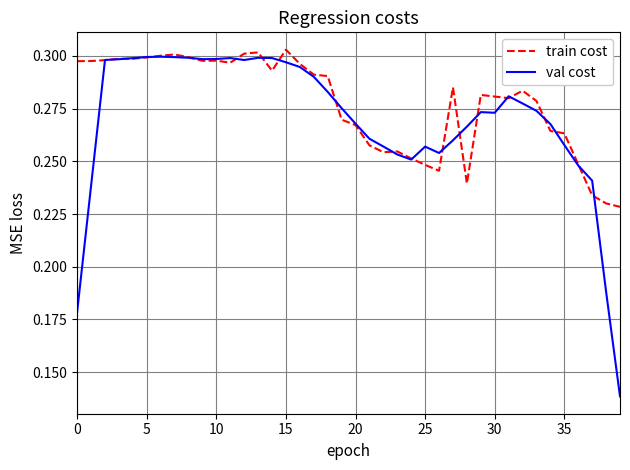

Rank the series by their maximum value, from lowest to highest.

val cost, train cost